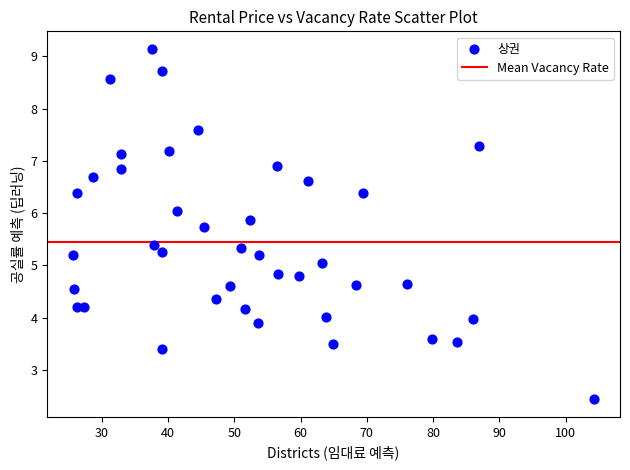

What is the range of X values (max minus min)?

78.6